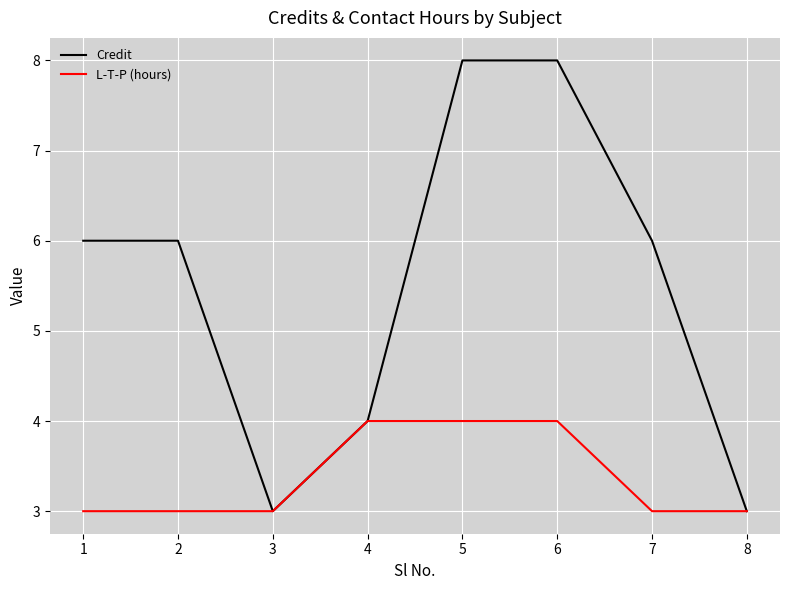

What is the difference between the maximum and second lowest values in the Credit series?

5